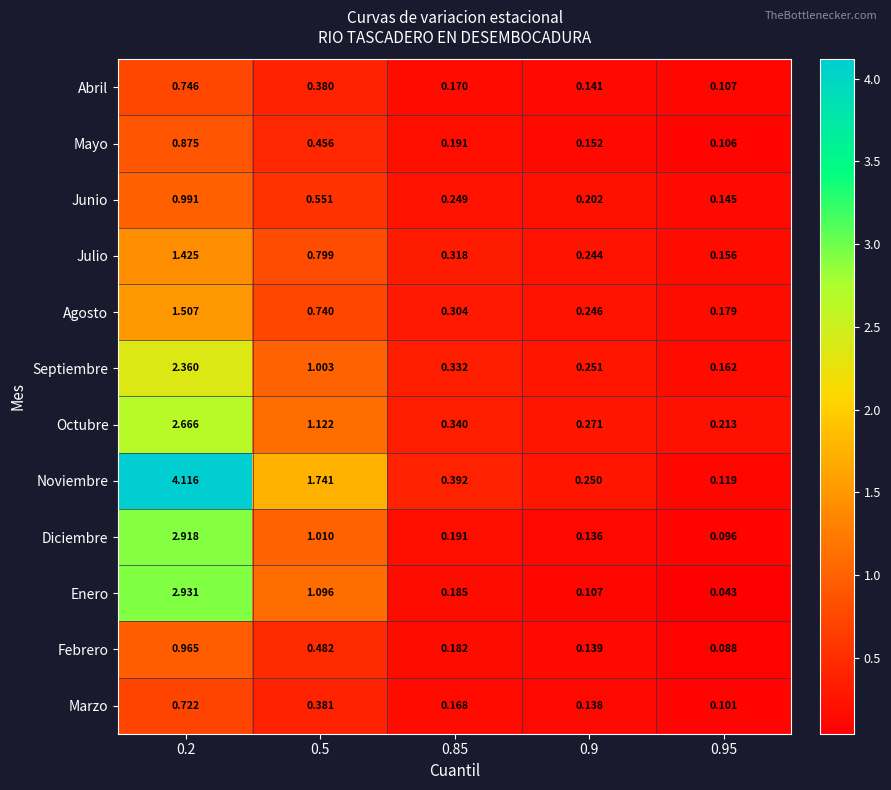

Which series changed the most between 0.85 and 0.95?

Noviembre